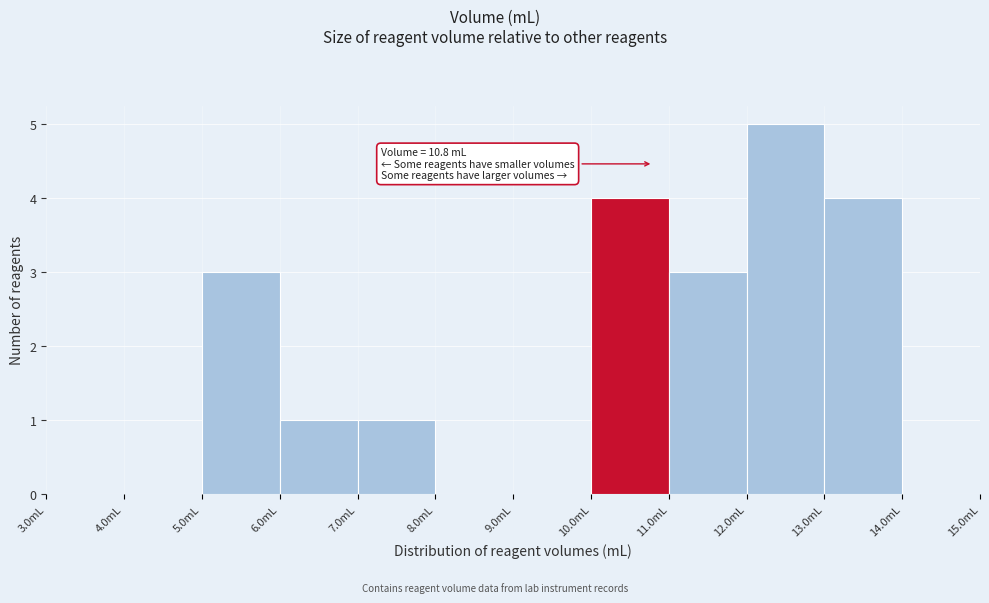

Which range on the x-axis has the tallest bar?

12 to 13